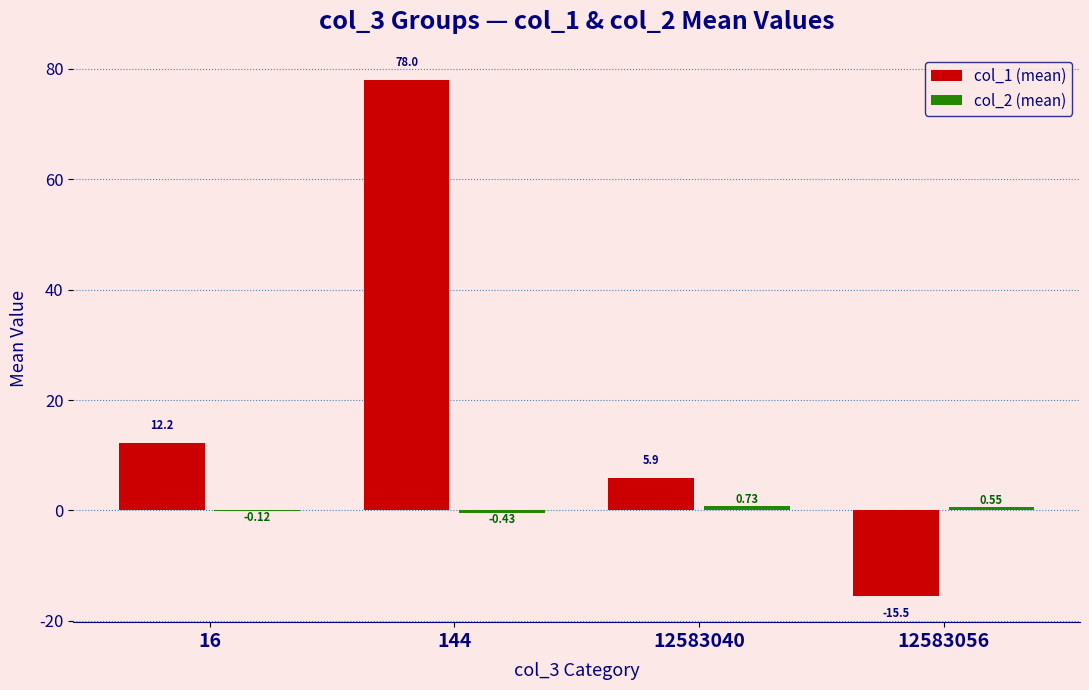

At which category is the sum across all series the highest?

144